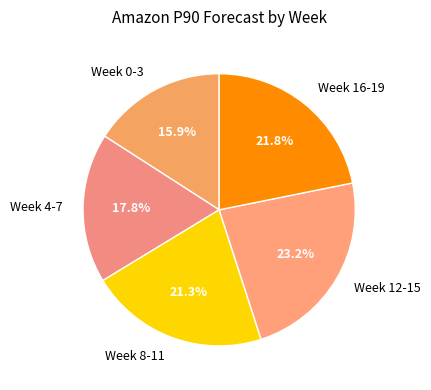

To the nearest percent, what is the average slice percentage?

20%